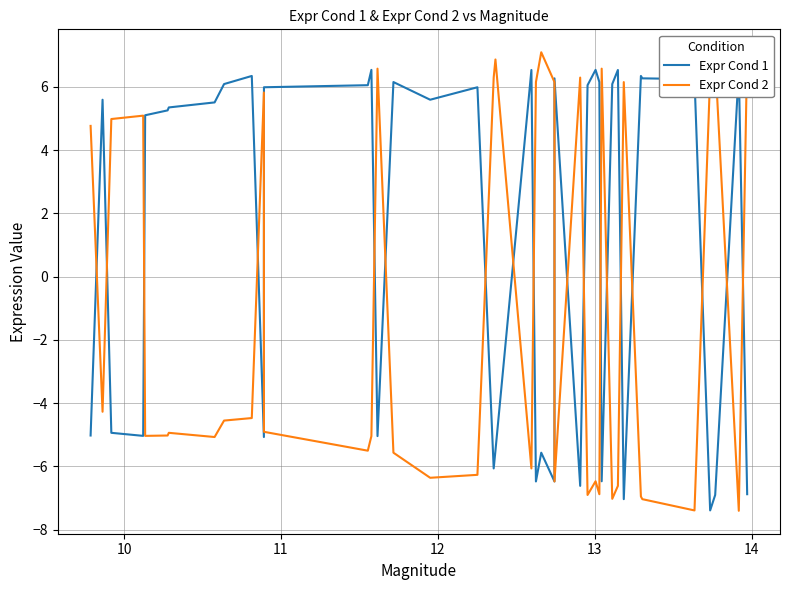

Reading left to right, transcribe all the data shown in this chart.

Expr Cond 1: -5.0	5.6	-4.9	-5.0	5.1	5.3	5.3	5.5	6.1	6.3	-5.1	6.0	6.0	6.5	-5.0	6.1	5.6	6.0	-6.1	-5.5	6.5	-6.5	-5.6	-6.5	6.3	-6.6	6.0	6.5	6.1	-6.5	6.1	6.5	-7.0	6.3	6.3	6.2	-7.4	-6.9	6.5	-6.9
Expr Cond 2: 4.8	-4.3	5.0	5.1	-5.0	-5.0	-4.9	-5.1	-4.6	-4.5	5.8	-4.9	-5.5	-5.0	6.6	-5.6	-6.4	-6.3	6.3	6.9	-6.1	6.1	7.1	6.1	-6.5	6.3	-6.9	-6.5	-6.9	6.6	-7.0	-6.6	6.1	-7.0	-7.0	-7.4	6.3	6.9	-7.4	7.1